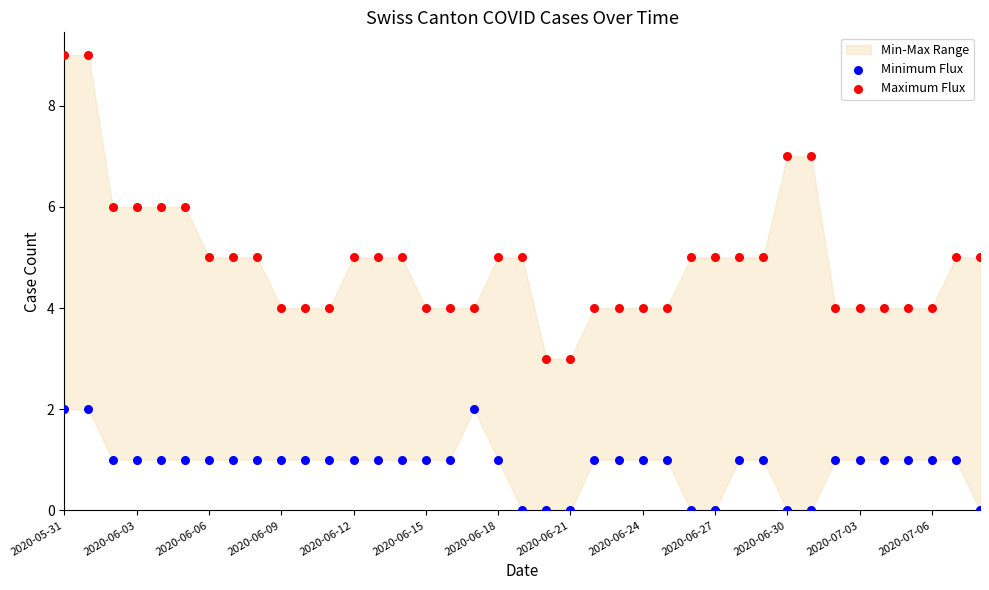

Which series reaches the maximum Y coordinate?

Maximum Flux